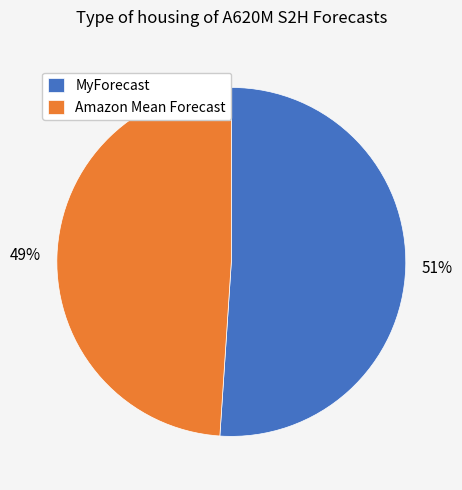

How many segments does this pie chart have?

2